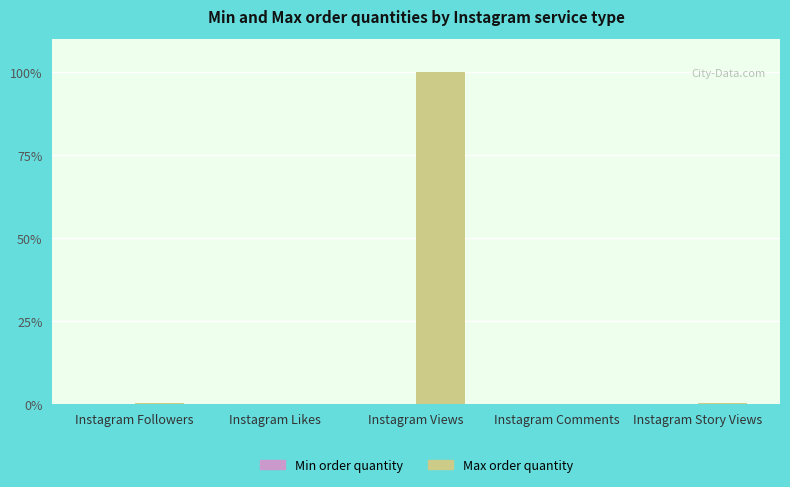

Are the bars grouped side by side (vs. stacked)?

Yes